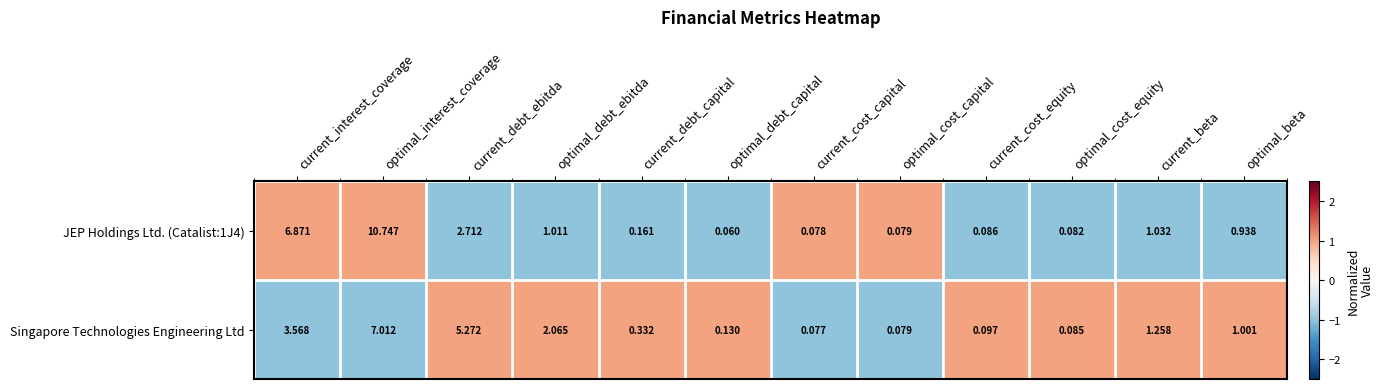

At which label does JEP Holdings Ltd. (Catalist:1J4) reach its peak?

optimal_interest_coverage